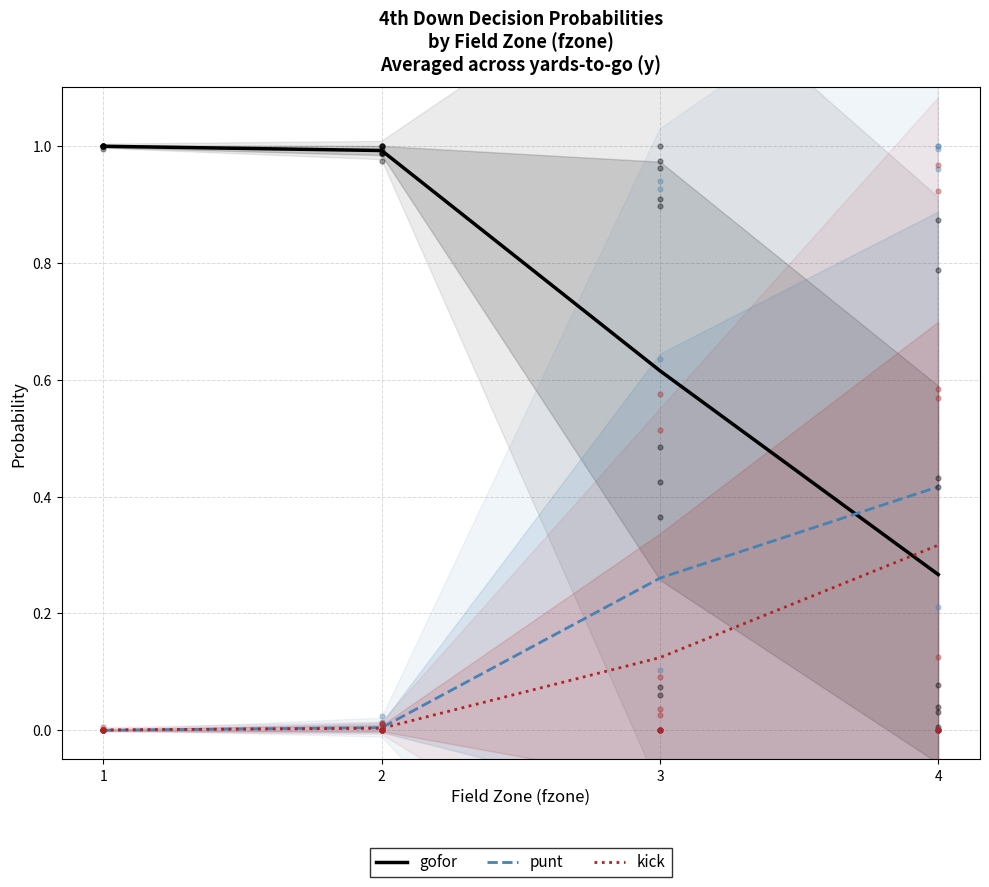

Which series has the largest total across all categories?

gofor